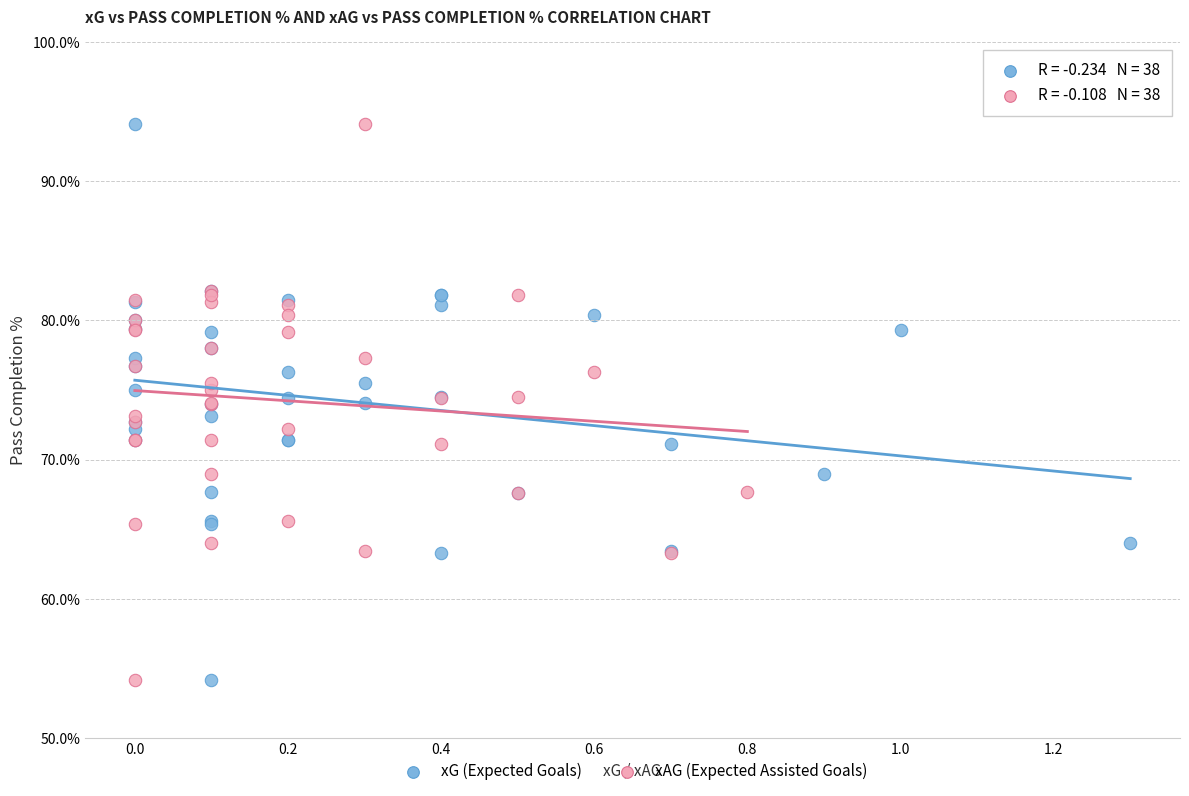

What are all the series names shown in the legend?

xG (Expected Goals), xAG (Expected Assisted Goals)